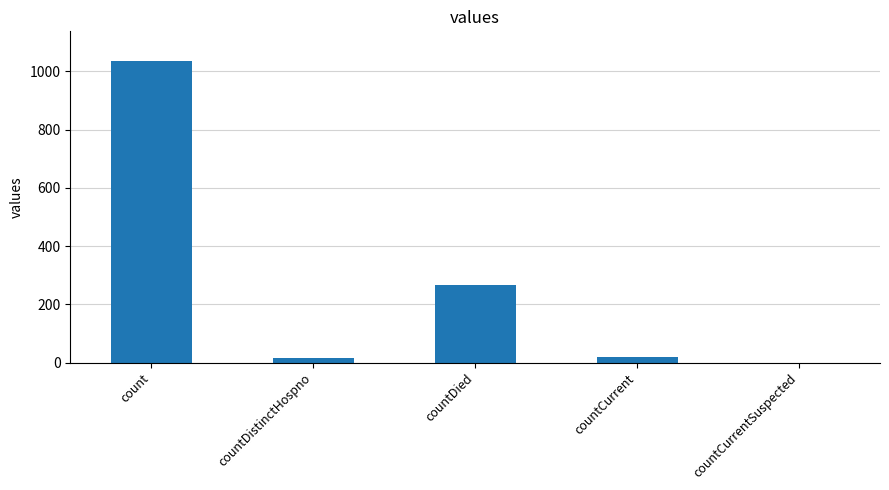

What is the difference between the values at countDied and countCurrent?

248